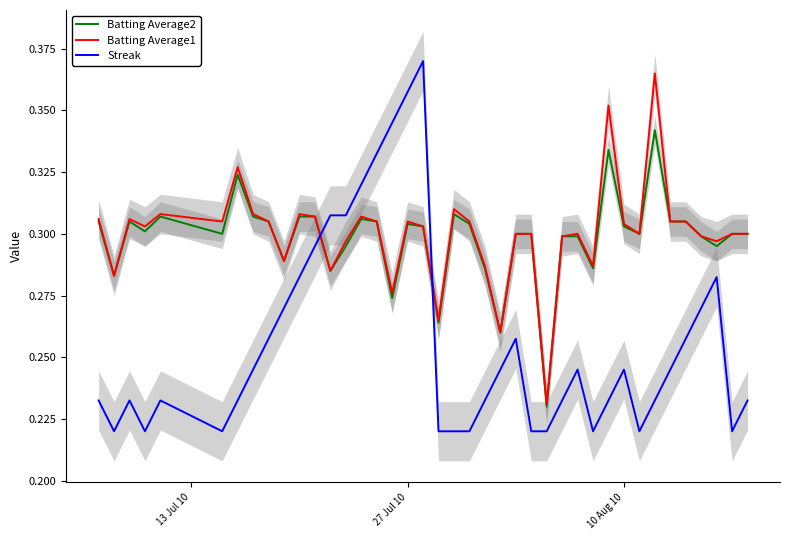

How many intersections are there between Batting Average2 and Streak?

2